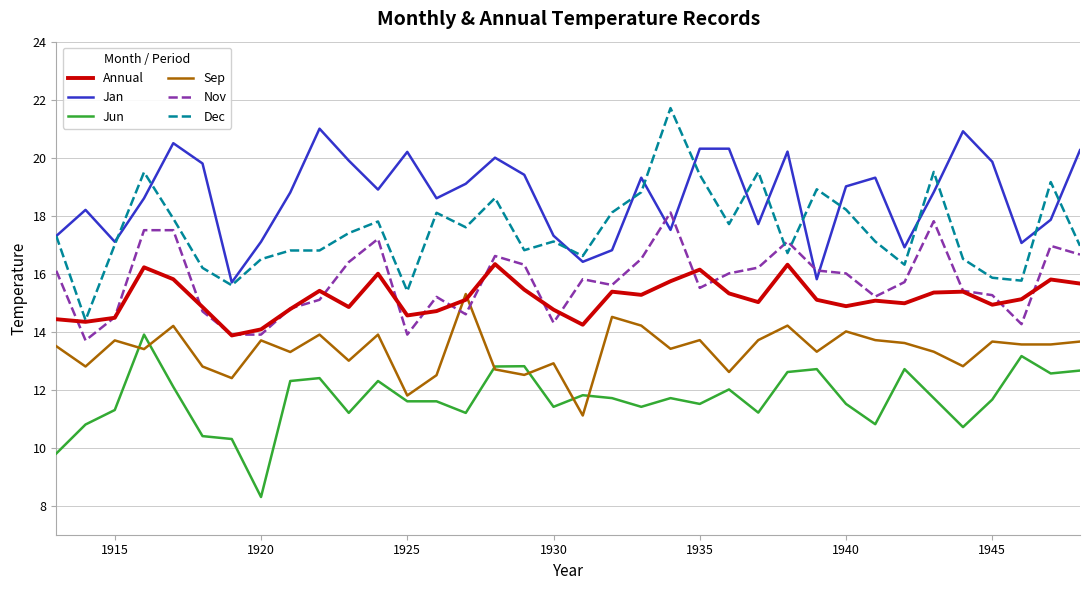

Which series has the widest spread of values?

Dec